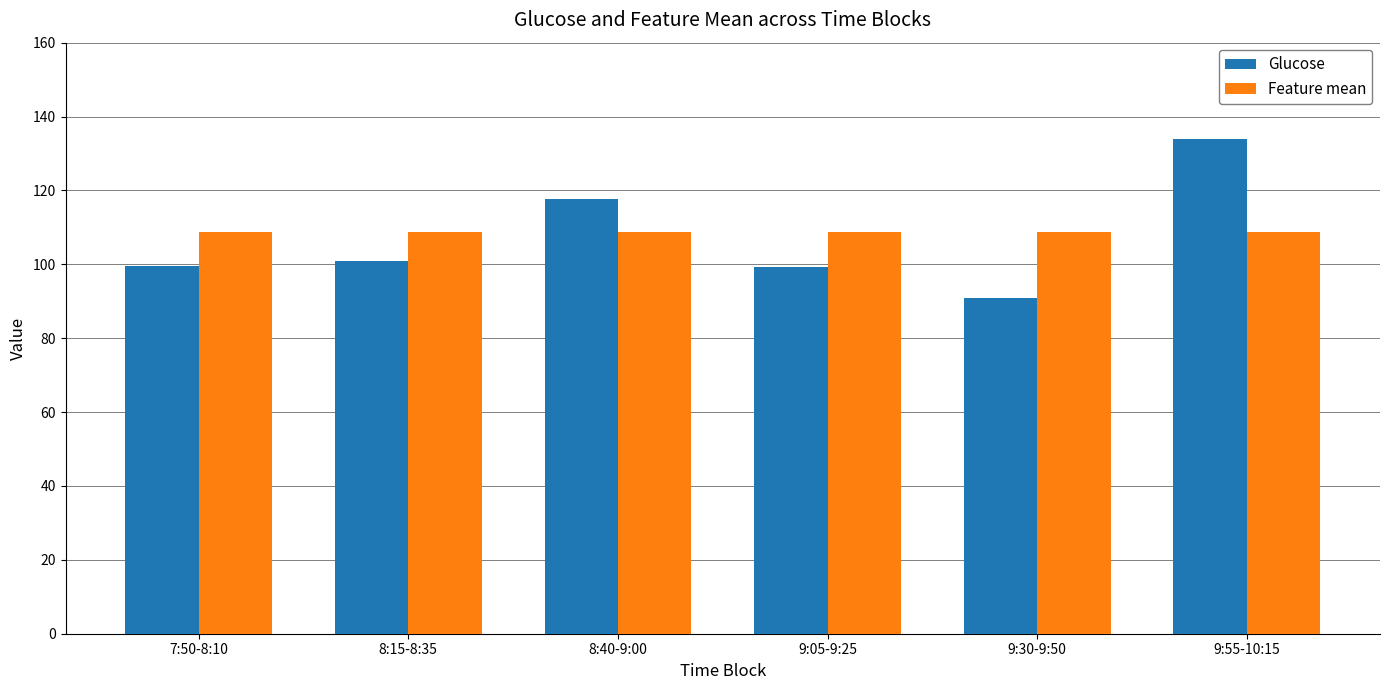

Is the value of Feature mean at 8:15-8:35 greater than the value of Glucose at 9:55-10:15?

No